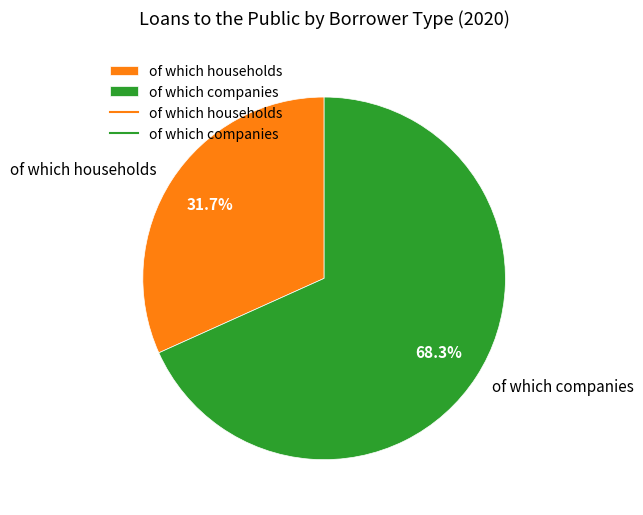

To the nearest percent, what is the combined percentage of of which households and of which companies?

100%